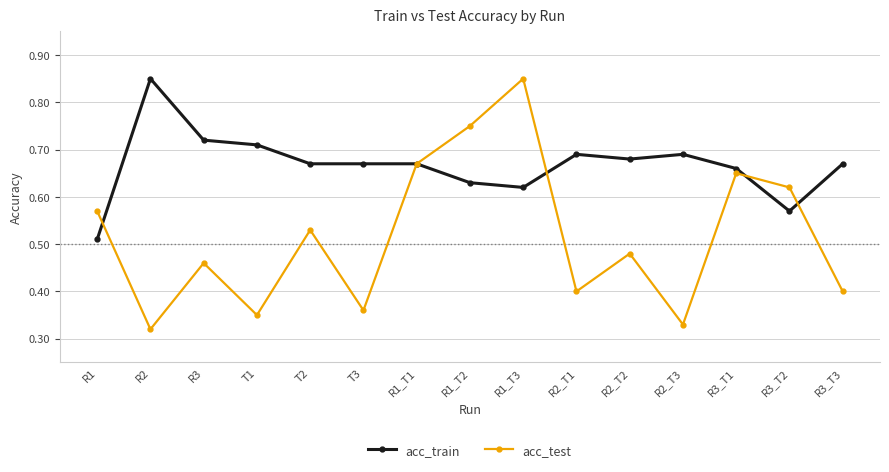

Which series has the largest range (max minus min)?

acc_test